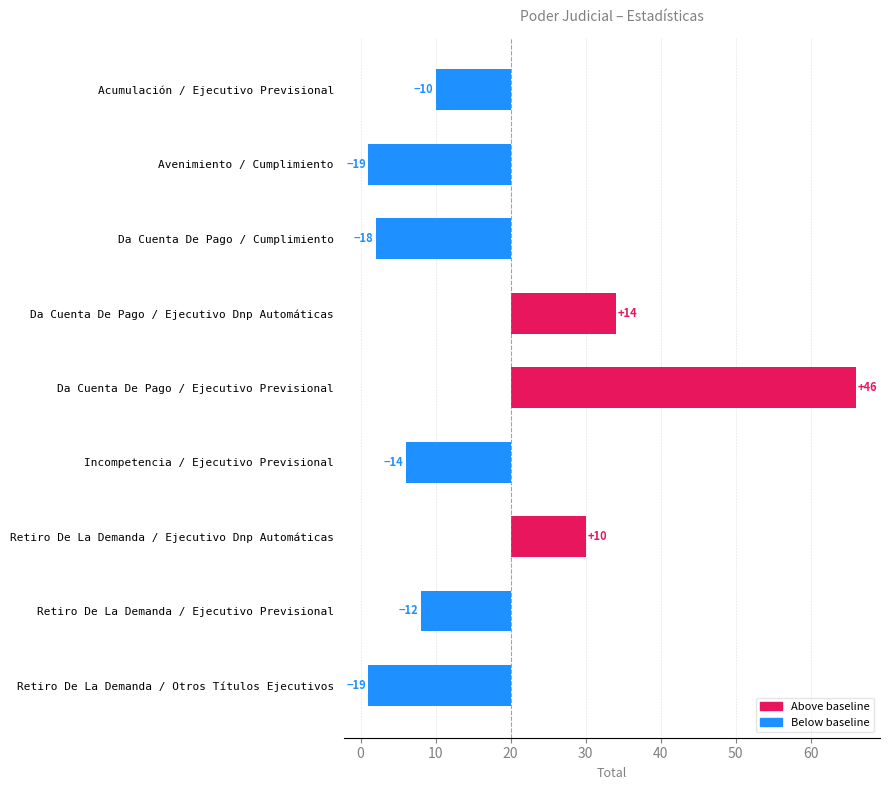

What is the sum of the values at Acumulación / Ejecutivo Previsional and Incompetencia / Ejecutivo Previsional?

-24